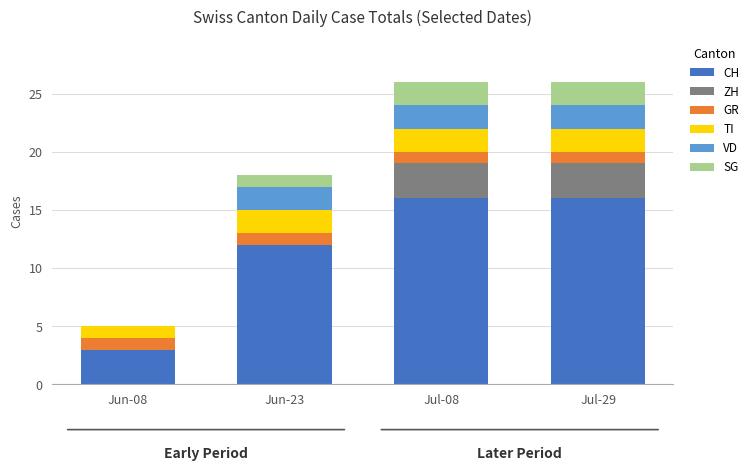

What are all the series names shown in the legend?

CH, ZH, GR, TI, VD, SG